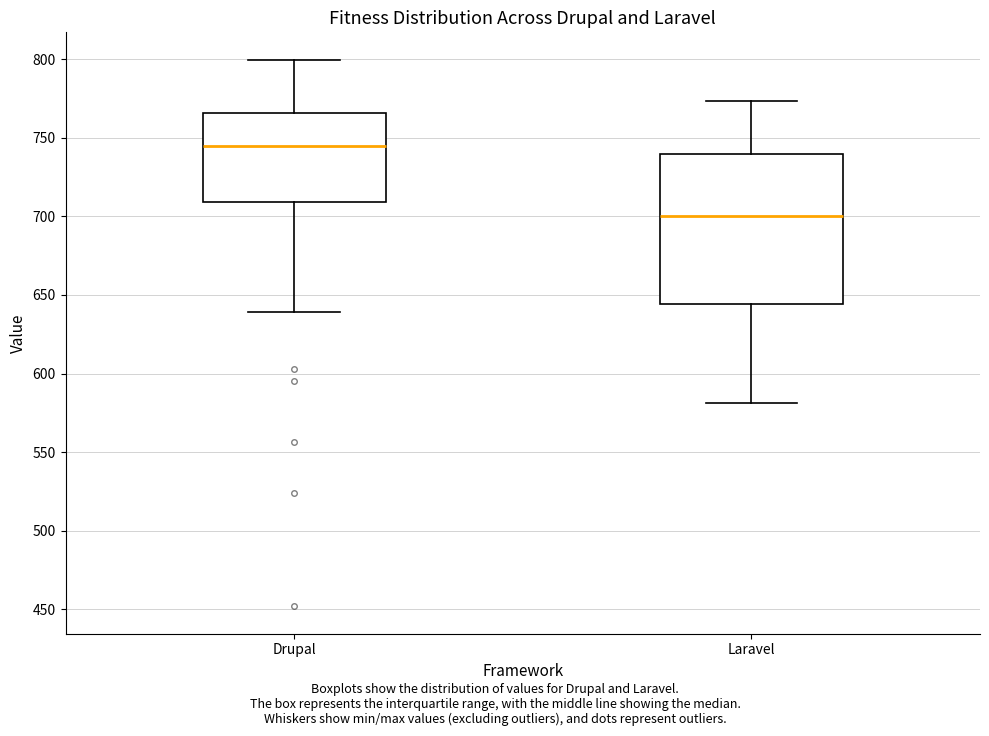

Which box is the tallest, from its lower edge to its upper edge?

Laravel